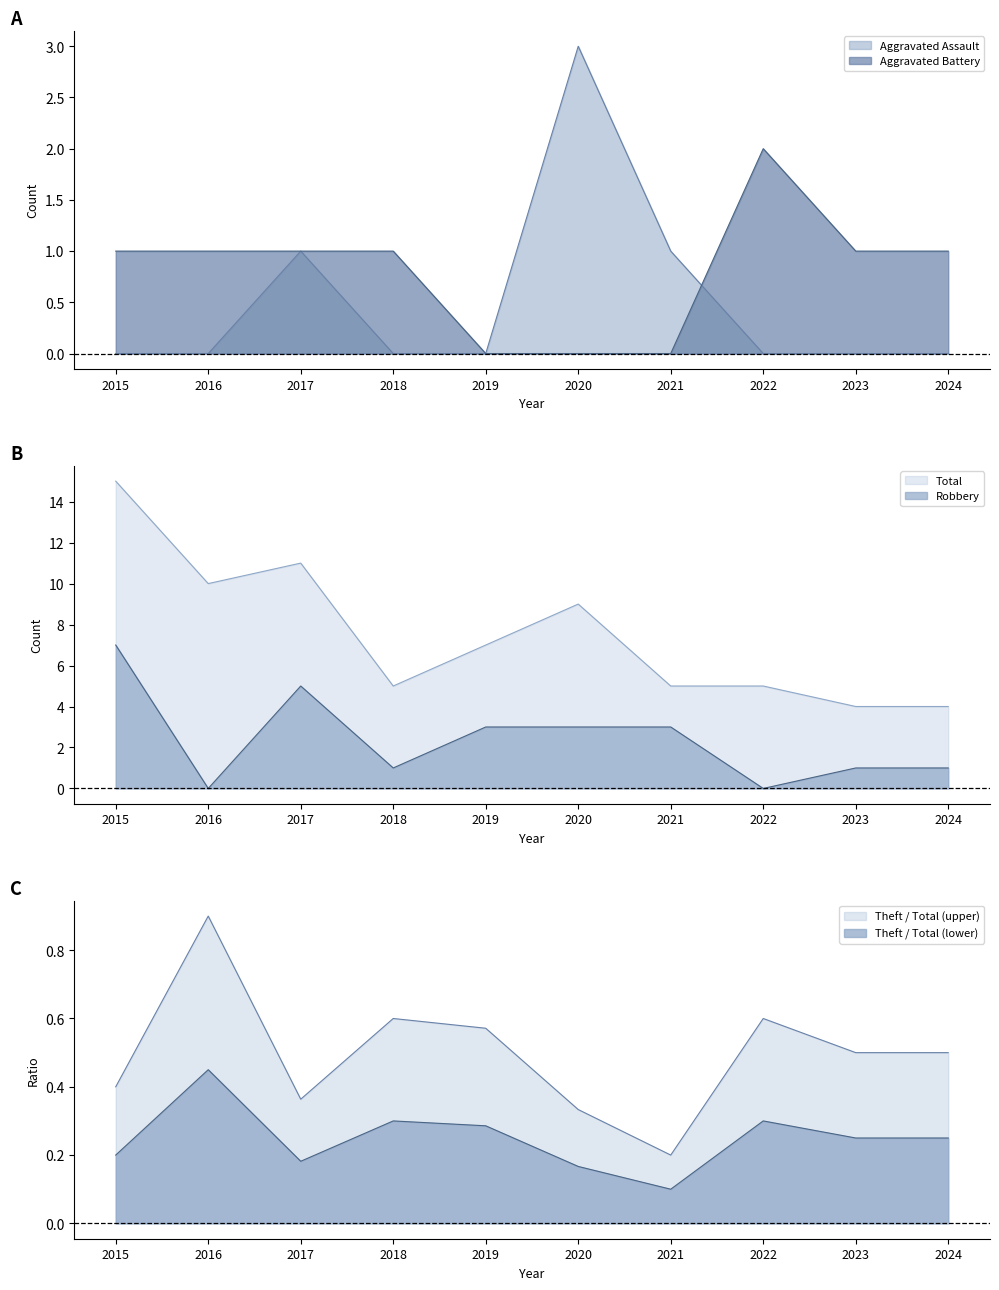

List the labels in order of Robbery value, largest first.

2015, 2017, 2019, 2020, 2021, 2018, 2023, 2024, 2016, 2022